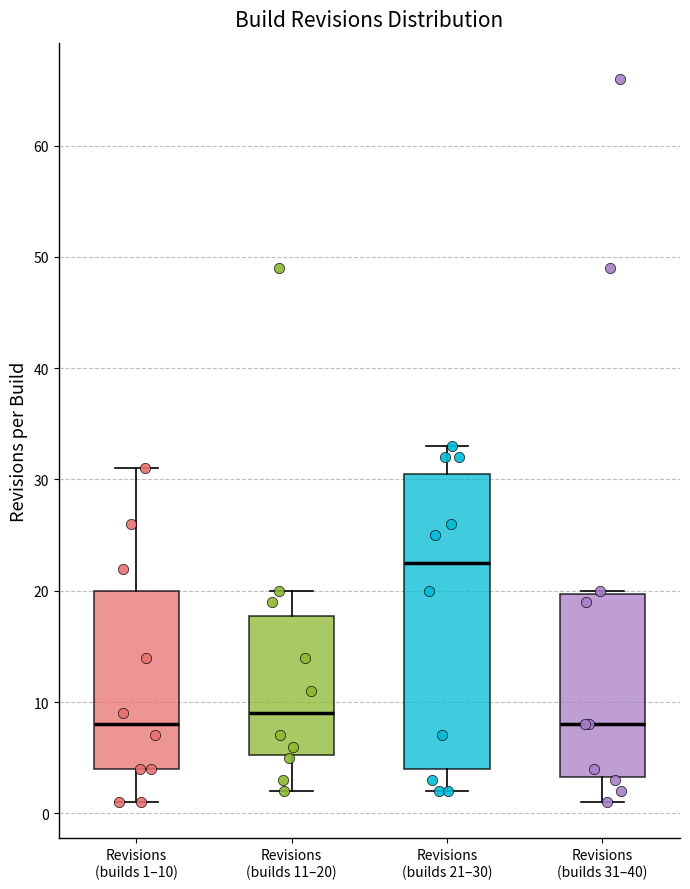

Reading left to right, read every box against the y-axis: the position of its median line, the range the box covers, and the ends of its whiskers. The values are not printed on the chart, so give them approximately, as read against the axis.

Revisions (builds 1–10): median 8, box 4 to 20, whiskers 1 to 31
Revisions (builds 11–20): median 9, box 5 to 18, whiskers 2 to 20
Revisions (builds 21–30): median 23, box 4 to 31, whiskers 2 to 33
Revisions (builds 31–40): median 8, box 3 to 20, whiskers 1 to 20